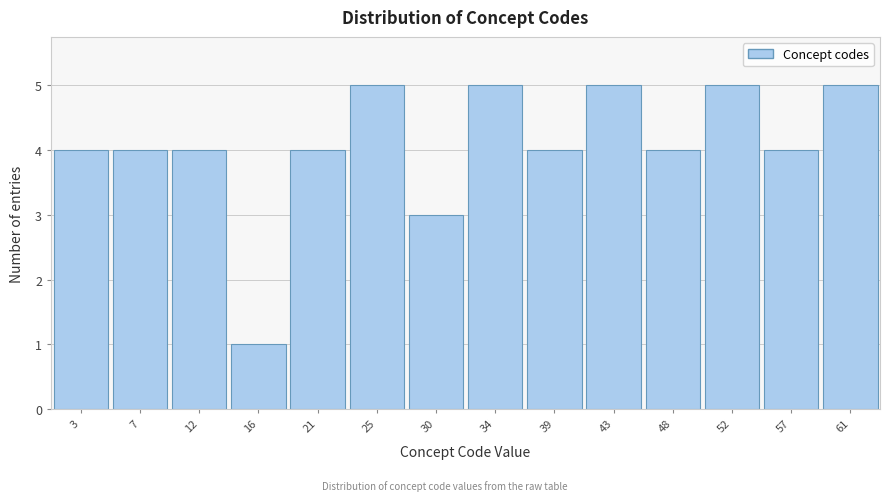

How tall is the bar that spans 45.5 to 50.0 on the x-axis? The values are not printed on the chart, so give them approximately, as read against the axis.

4